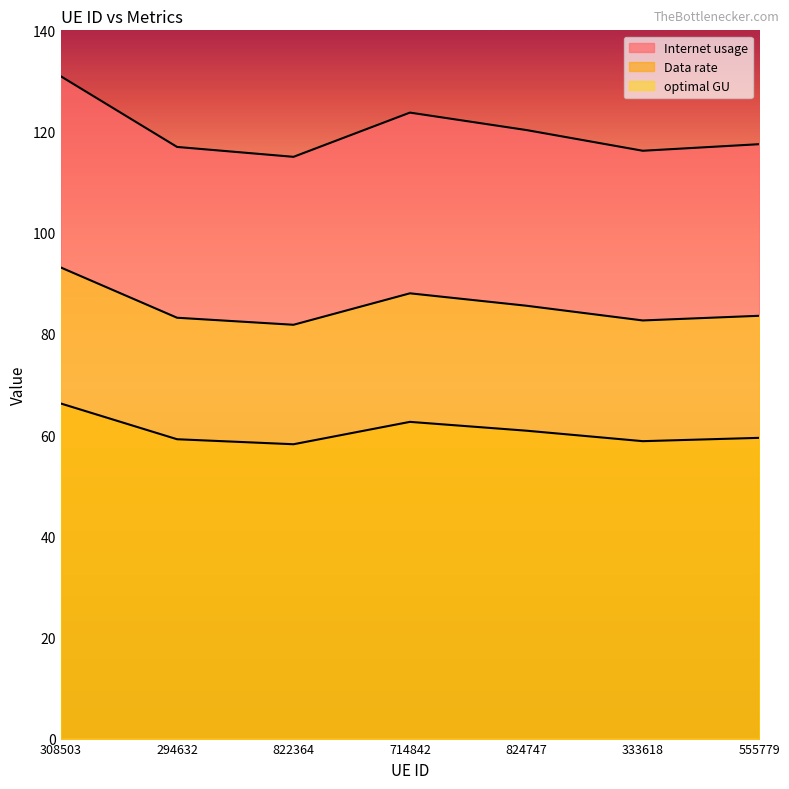

What is the difference between the second highest and second lowest values in the optimal GU series?

3.8